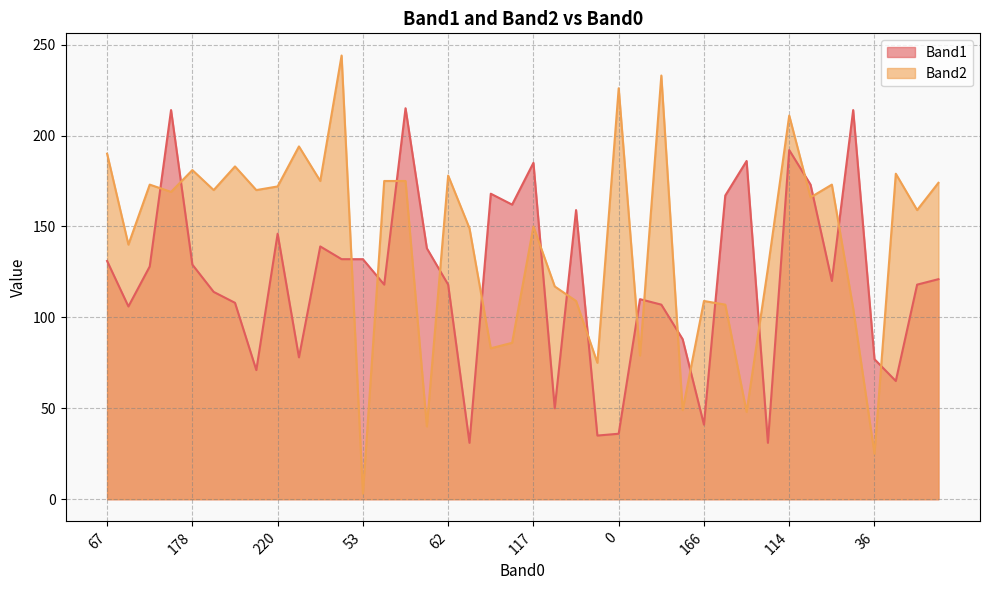

How many data points does each series have?

40